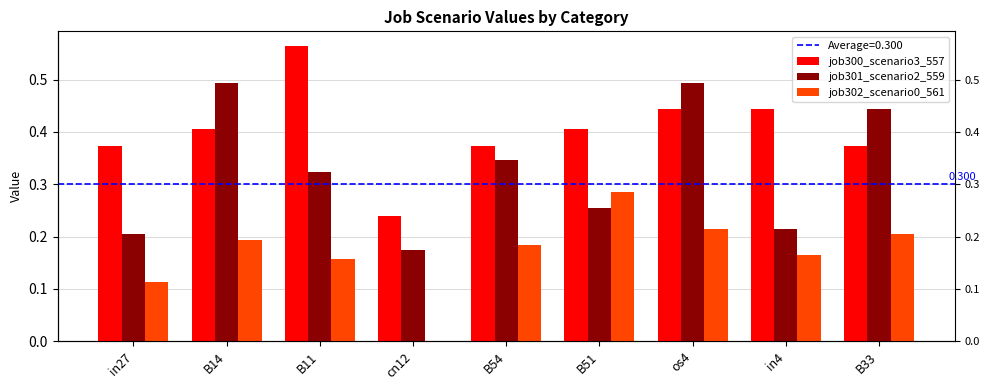

What position from the right is cn12?

6